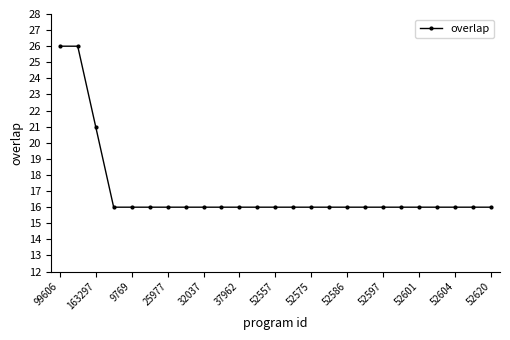

What is the greatest value displayed?

26